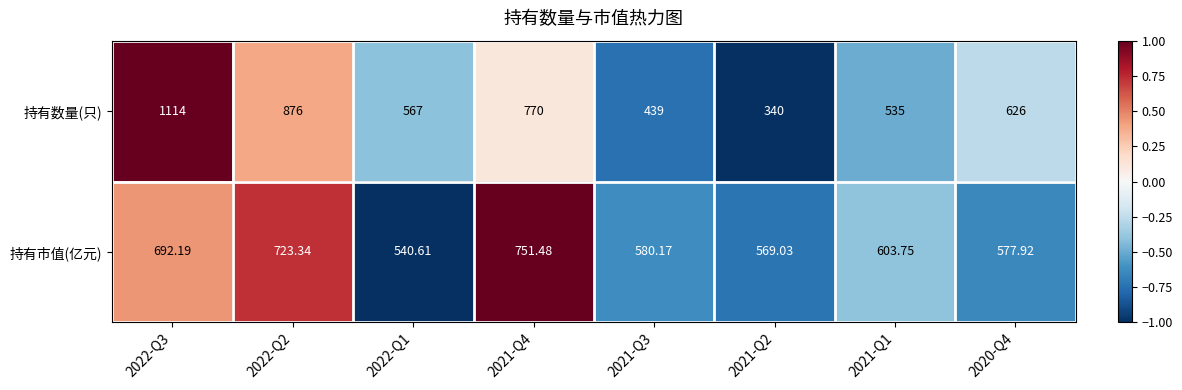

Which series has the widest spread of values?

持有数量(只)